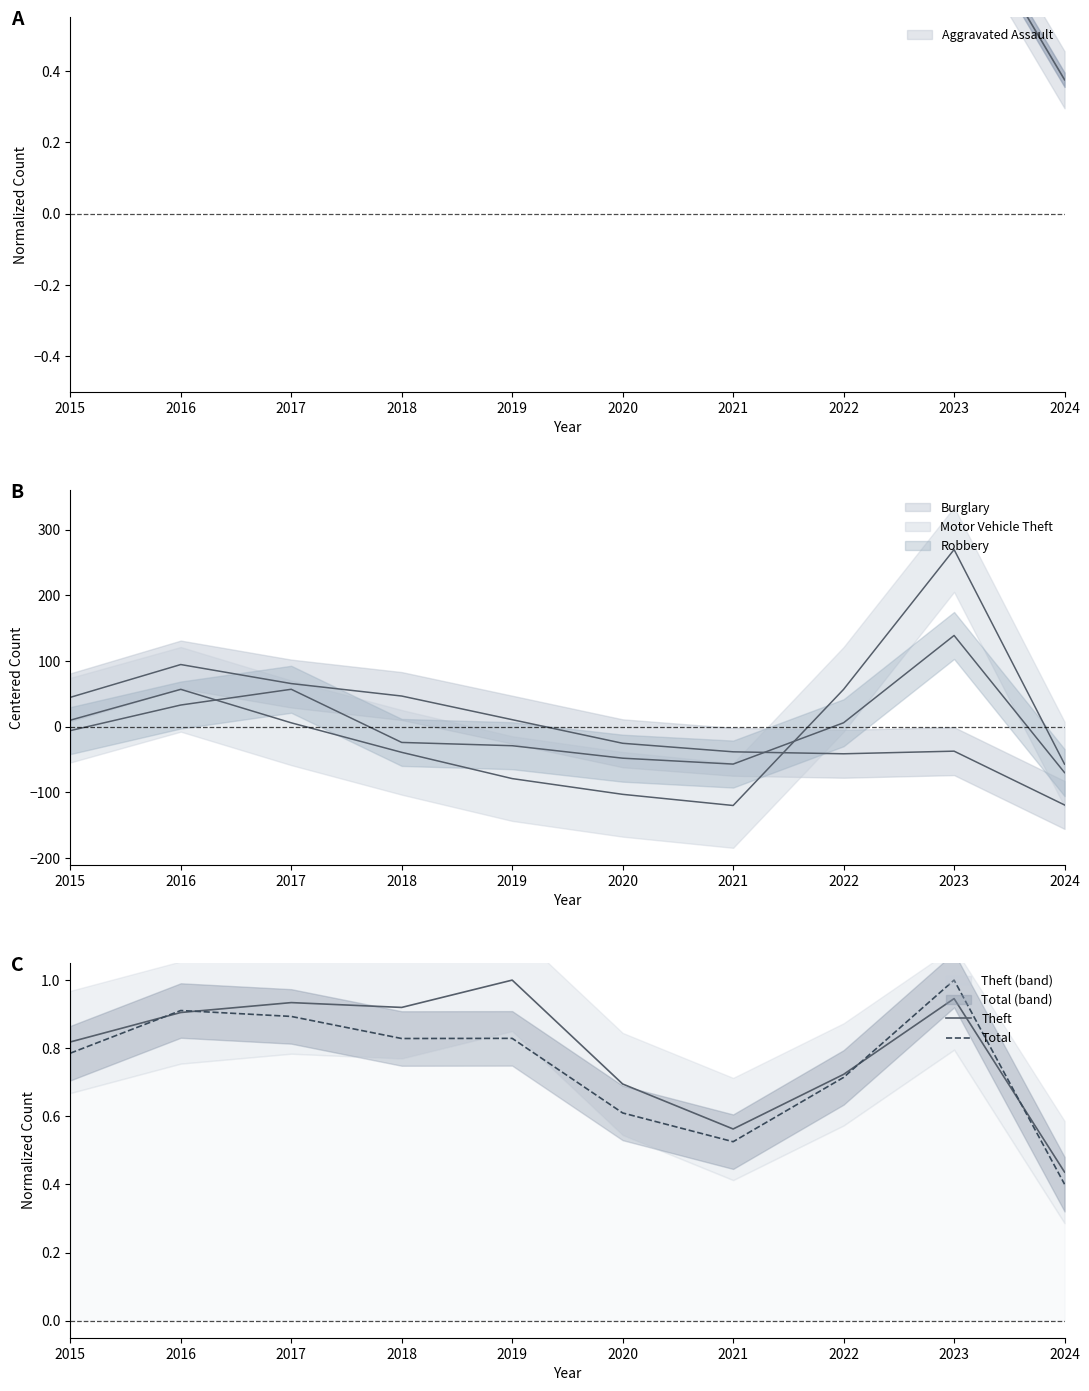

True or false: Theft has more than 2 interior local peaks.

True